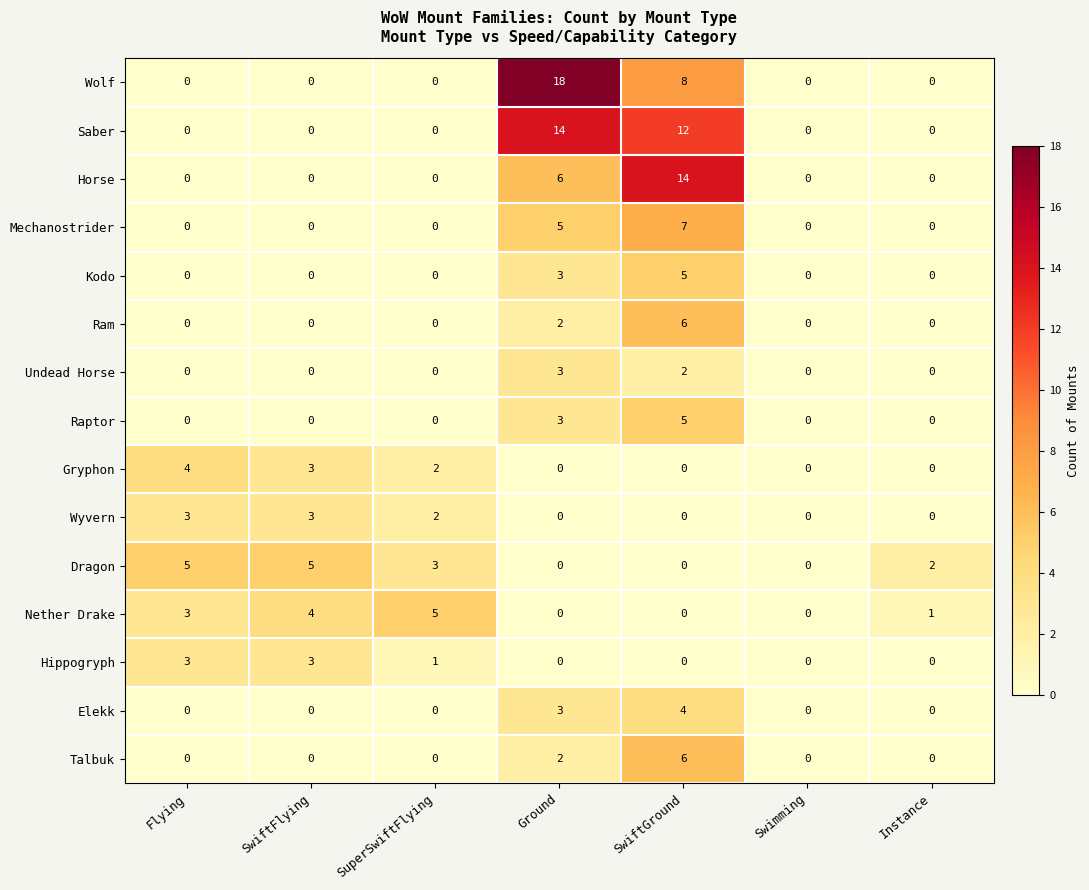

Which series has the widest spread of values?

Wolf